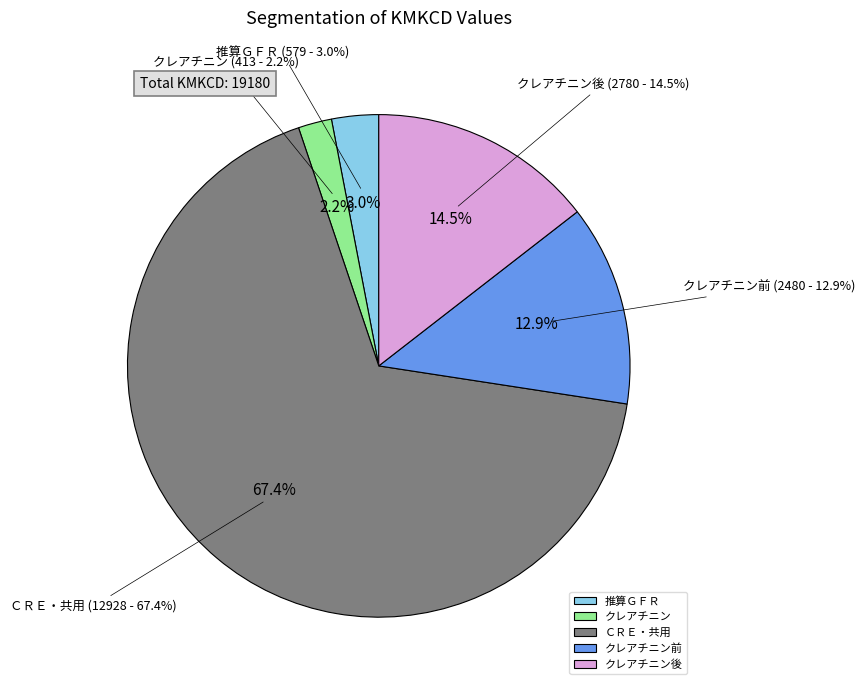

Which slice is the smallest?

クレアチニン